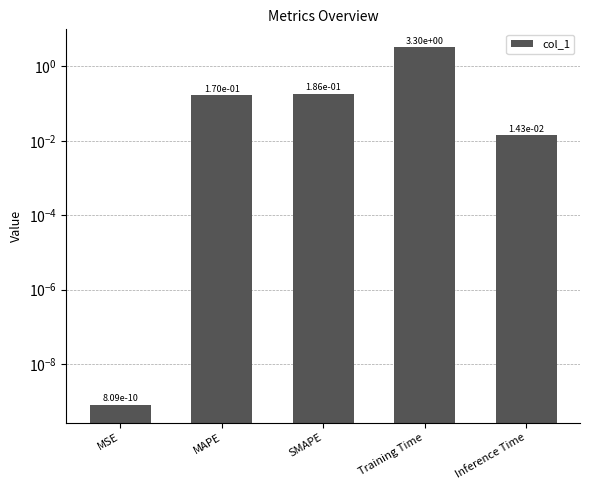

Is it true that the value at MSE is 0.0?

True